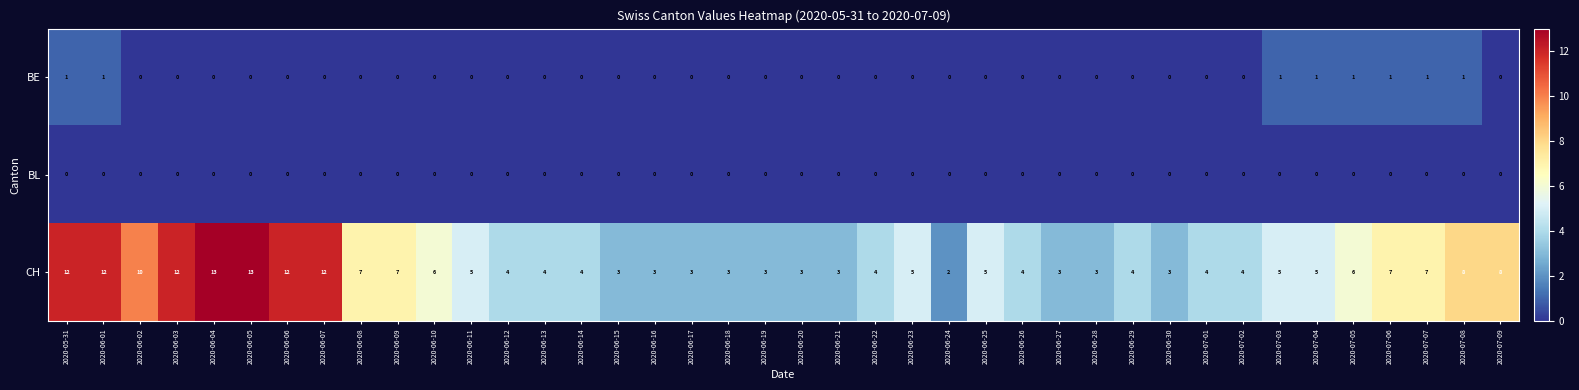

How many series are shown in this chart?

3